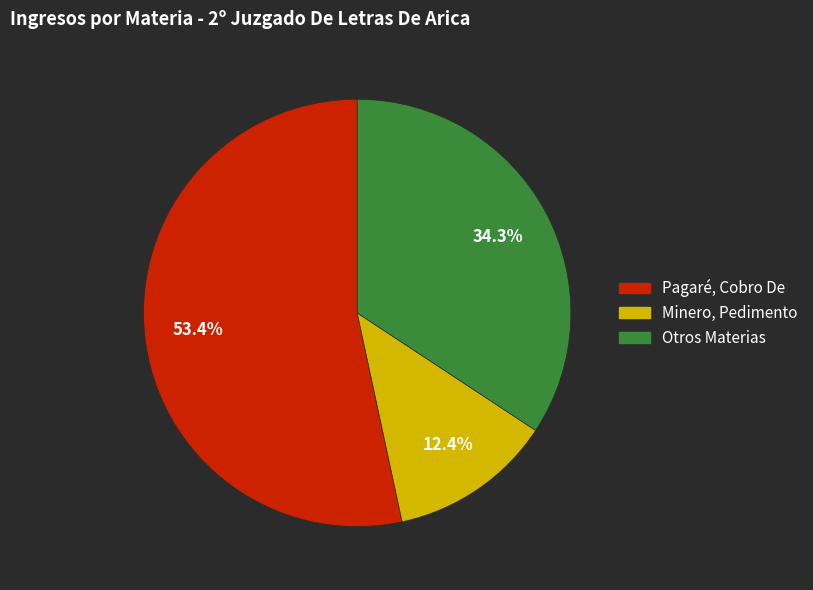

Rank the categories by value from highest to lowest.

Pagaré, Cobro De, Otros Materias, Minero, Pedimento